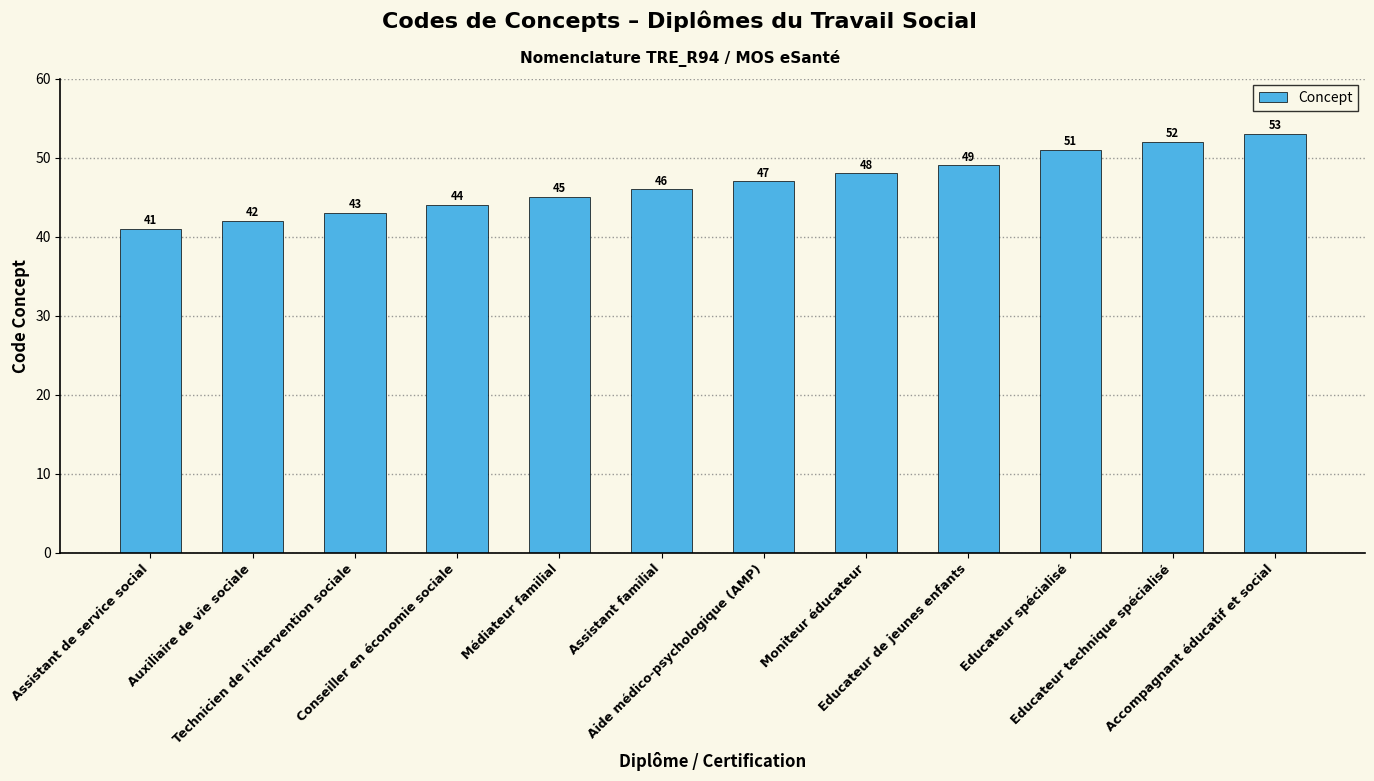

Reading right to left, extract all data points from this chart.

53	52	51	49	48	47	46	45	44	43	42	41